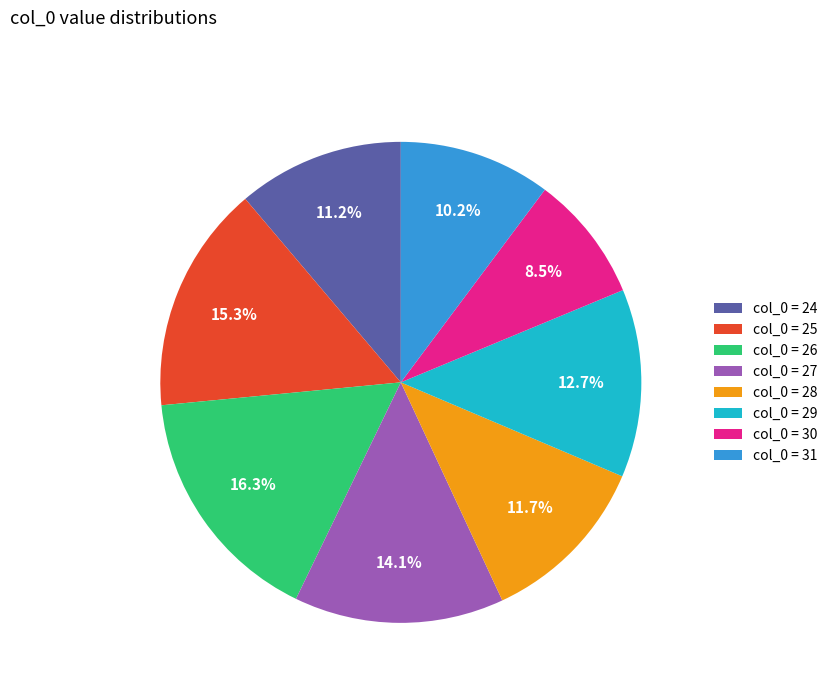

How many slices are in this pie chart?

8